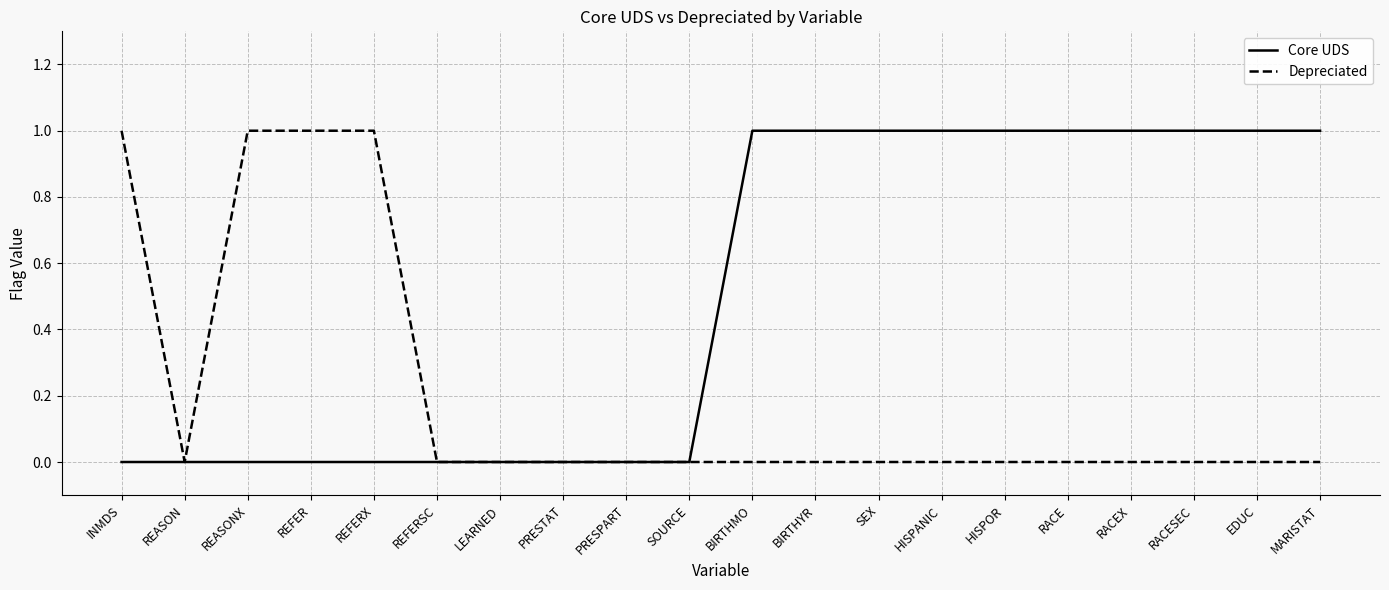

What position from the left is REASON?

2